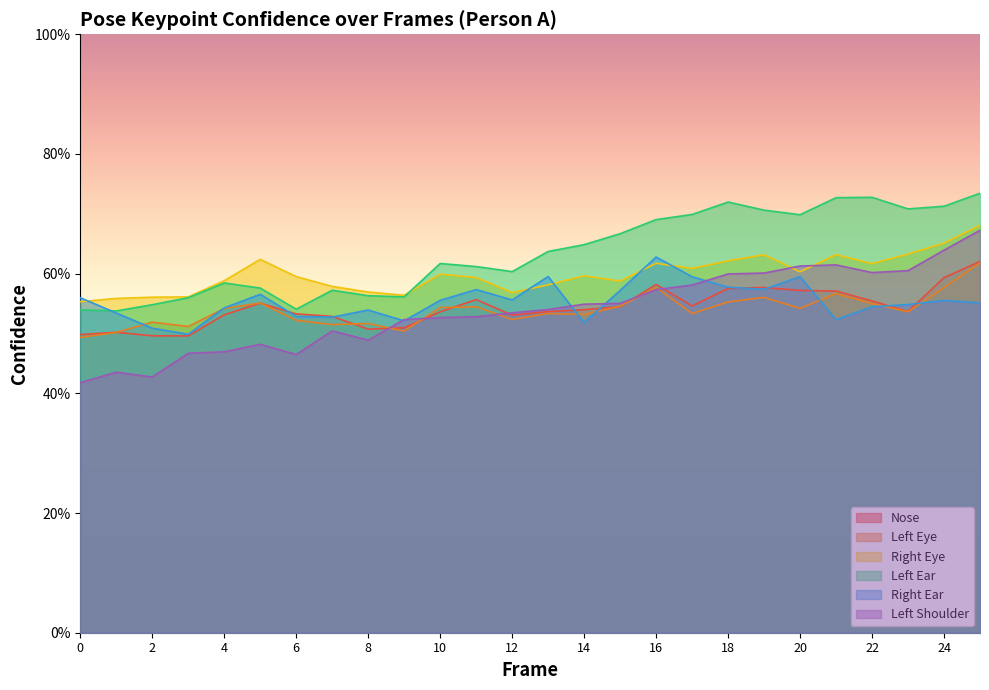

Reading left to right, transcribe all the data shown in this chart.

a_nose_confidence: 0=0.5	1=0.5	2=0.5	3=0.5	4=0.5	5=0.6	6=0.5	7=0.5	8=0.5	9=0.5	10=0.5	11=0.6	12=0.5	13=0.5	14=0.5	15=0.5	16=0.6	17=0.5	18=0.6	19=0.6	20=0.6	21=0.6	22=0.6	23=0.5	24=0.6	25=0.6
a_left_eye_confidence: 0=0.5	1=0.5	2=0.5	3=0.5	4=0.5	5=0.6	6=0.5	7=0.5	8=0.5	9=0.5	10=0.5	11=0.5	12=0.5	13=0.5	14=0.5	15=0.5	16=0.6	17=0.5	18=0.6	19=0.6	20=0.5	21=0.6	22=0.6	23=0.5	24=0.6	25=0.6
a_right_eye_confidence: 0=0.6	1=0.6	2=0.6	3=0.6	4=0.6	5=0.6	6=0.6	7=0.6	8=0.6	9=0.6	10=0.6	11=0.6	12=0.6	13=0.6	14=0.6	15=0.6	16=0.6	17=0.6	18=0.6	19=0.6	20=0.6	21=0.6	22=0.6	23=0.6	24=0.7	25=0.7
a_left_ear_confidence: 0=0.5	1=0.5	2=0.5	3=0.6	4=0.6	5=0.6	6=0.5	7=0.6	8=0.6	9=0.6	10=0.6	11=0.6	12=0.6	13=0.6	14=0.6	15=0.7	16=0.7	17=0.7	18=0.7	19=0.7	20=0.7	21=0.7	22=0.7	23=0.7	24=0.7	25=0.7
a_right_ear_confidence: 0=0.6	1=0.5	2=0.5	3=0.5	4=0.5	5=0.6	6=0.5	7=0.5	8=0.5	9=0.5	10=0.6	11=0.6	12=0.6	13=0.6	14=0.5	15=0.6	16=0.6	17=0.6	18=0.6	19=0.6	20=0.6	21=0.5	22=0.5	23=0.5	24=0.6	25=0.6
a_left_shoulder_confidence: 0=0.4	1=0.4	2=0.4	3=0.5	4=0.5	5=0.5	6=0.5	7=0.5	8=0.5	9=0.5	10=0.5	11=0.5	12=0.5	13=0.5	14=0.5	15=0.6	16=0.6	17=0.6	18=0.6	19=0.6	20=0.6	21=0.6	22=0.6	23=0.6	24=0.6	25=0.7